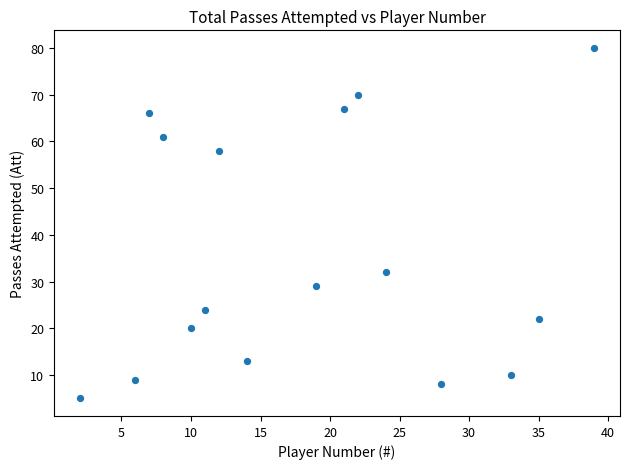

What is the range of Y values (max minus min)?

75